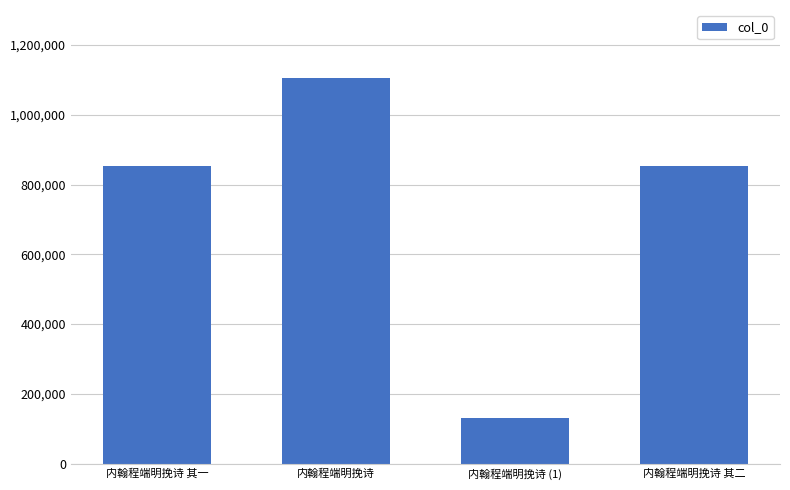

Between 内翰程端明挽诗 其二 and 内翰程端明挽诗, which is larger?

内翰程端明挽诗